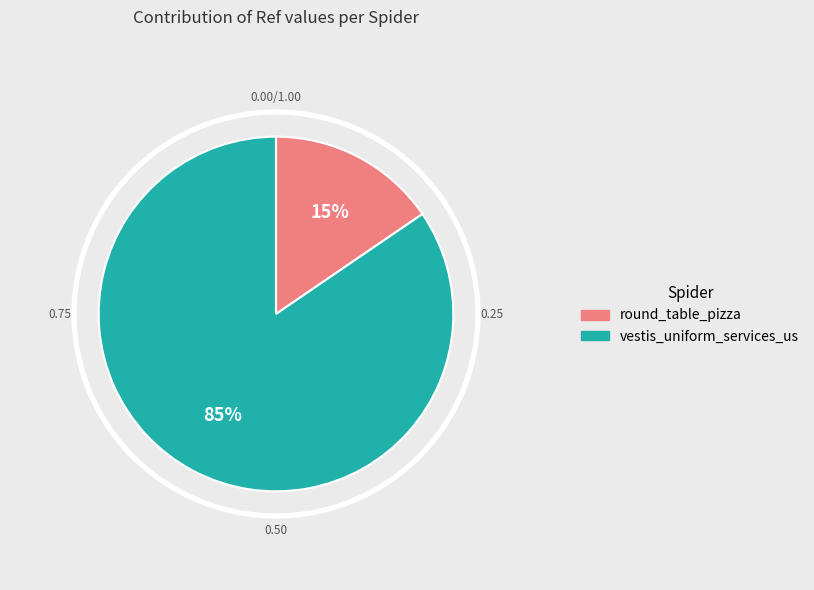

To the nearest percent, what portion does vestis_uniform_services_us represent?

85%